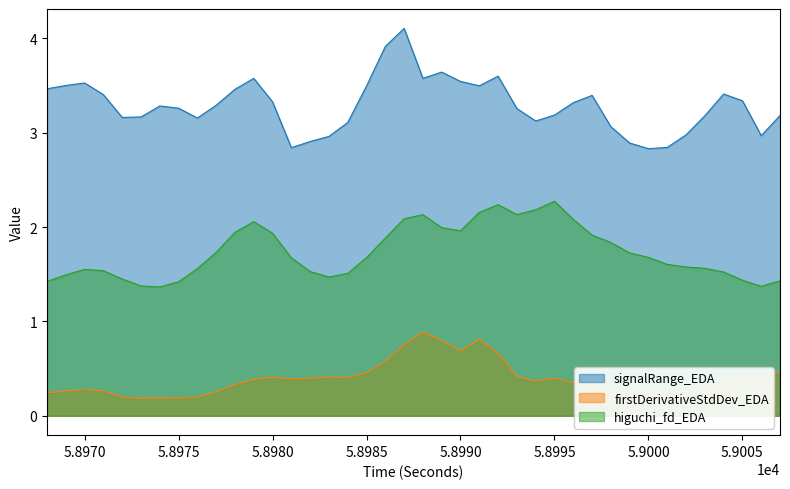

True or false: firstDerivativeStdDev_EDA and signalRange_EDA intersect in this chart.

False